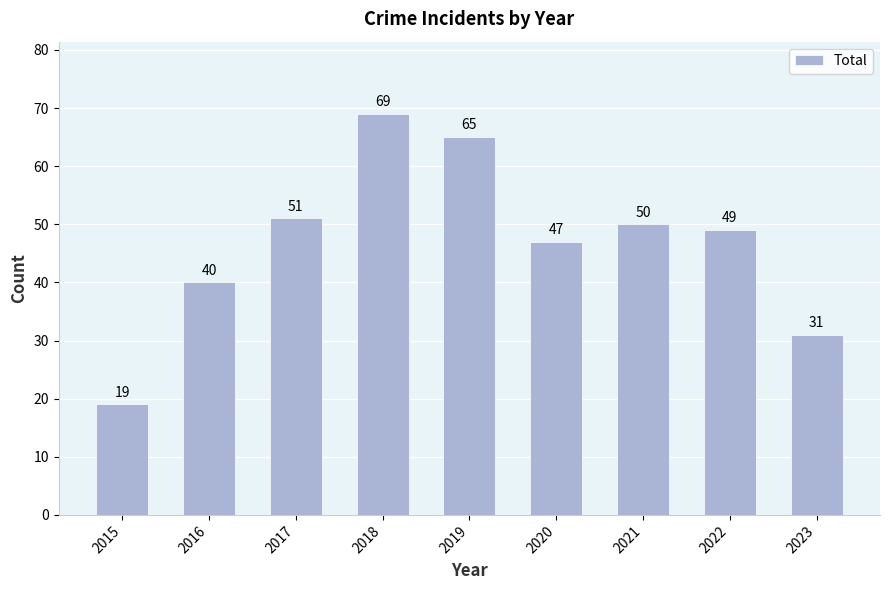

Rank the categories by value from lowest to highest.

2015, 2023, 2016, 2020, 2022, 2021, 2017, 2019, 2018